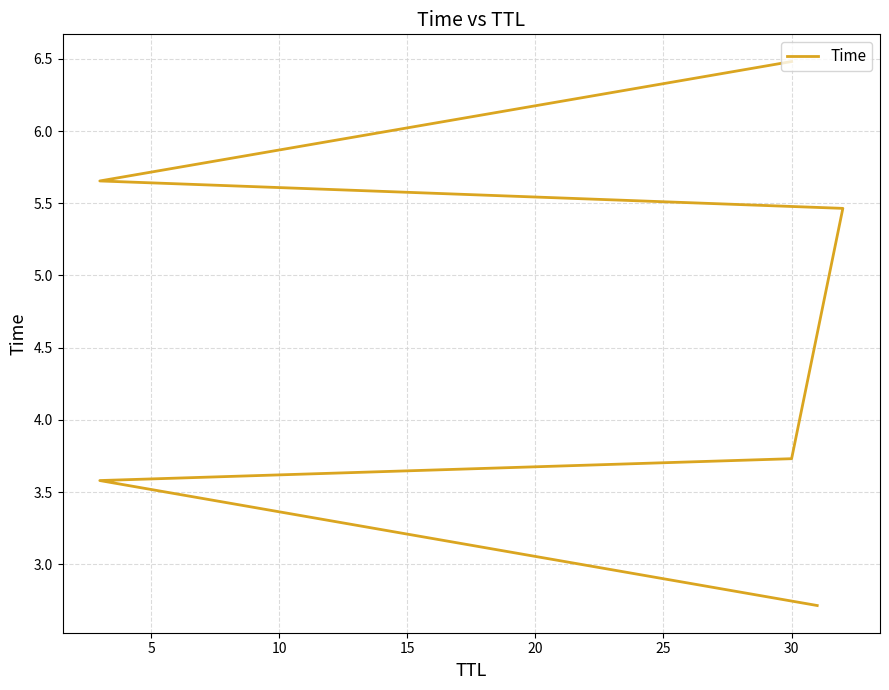

Is it true that the value at 20 is 8.4?

False